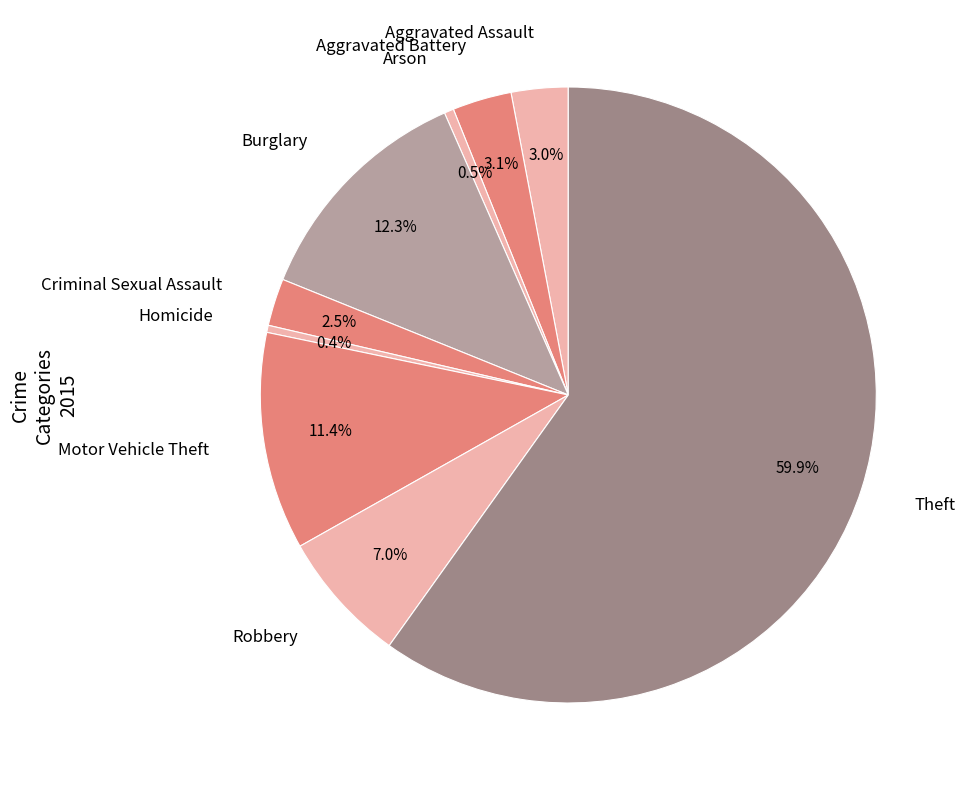

How many slices are in this pie chart?

9